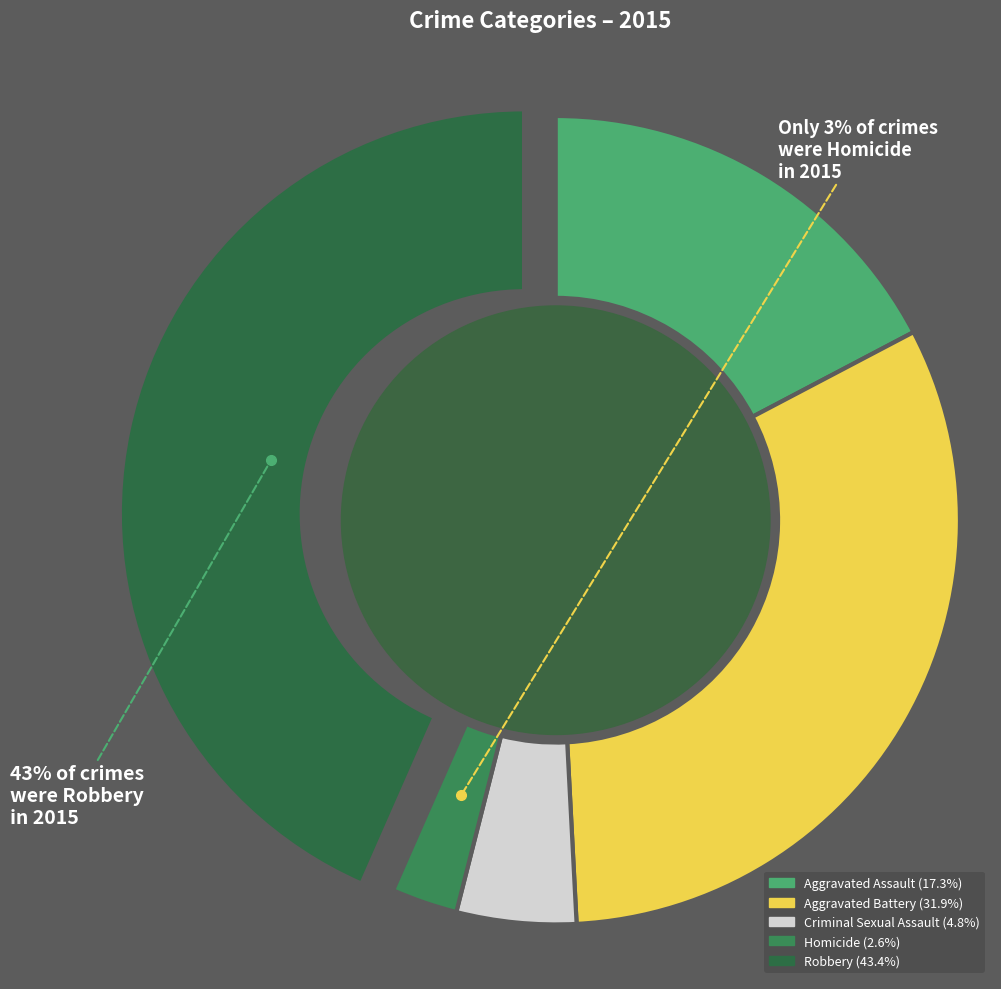

Which category has the smallest portion of the pie?

Homicide